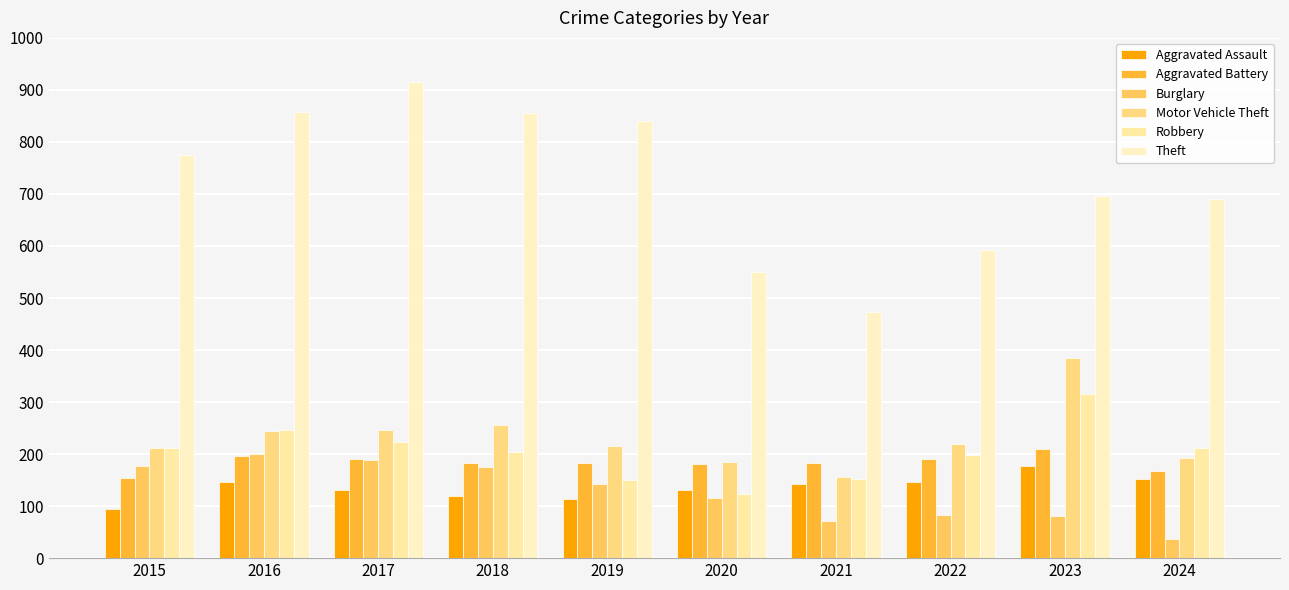

Which series has the widest spread of values?

Theft